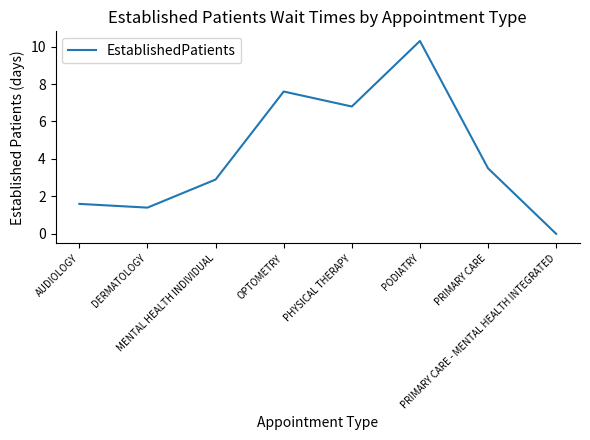

What is the difference between the values at PODIATRY and OPTOMETRY?

2.7